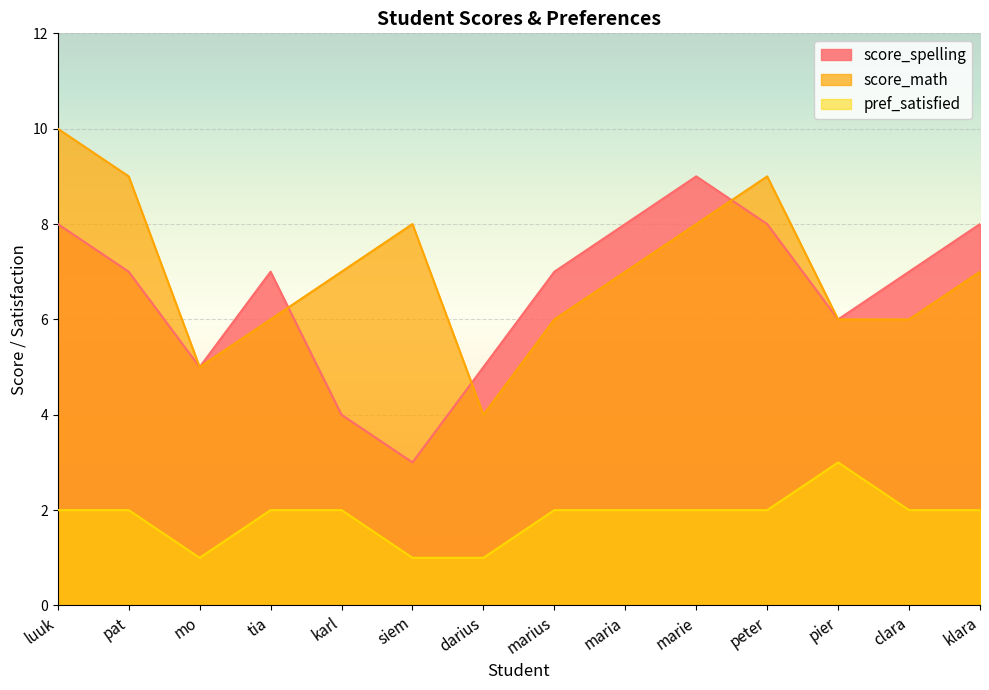

How many data points in score_spelling are less than 7?

5